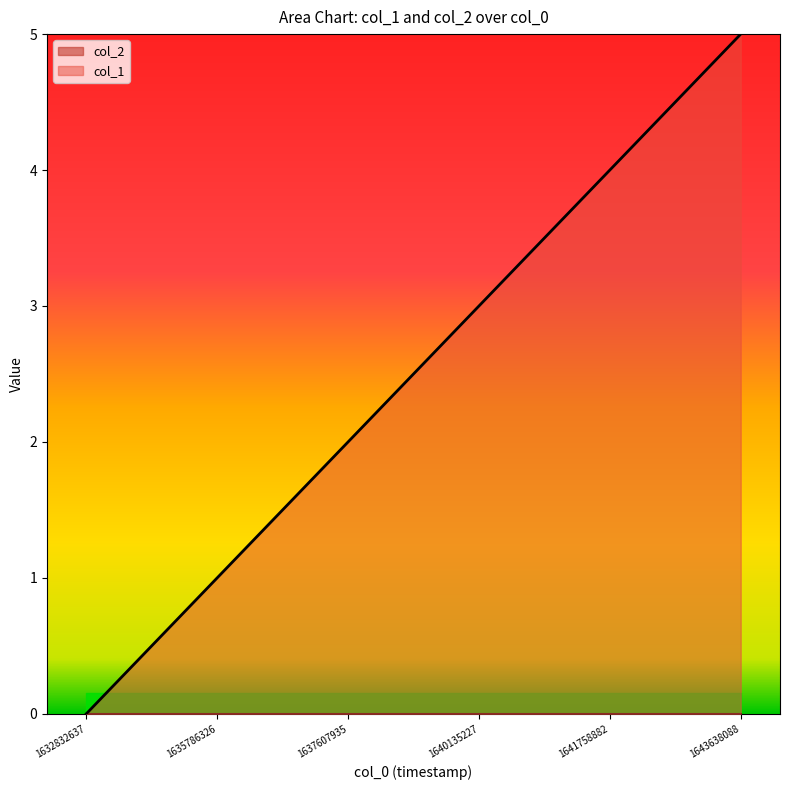

At which label is the value closest to 2?

1637607935